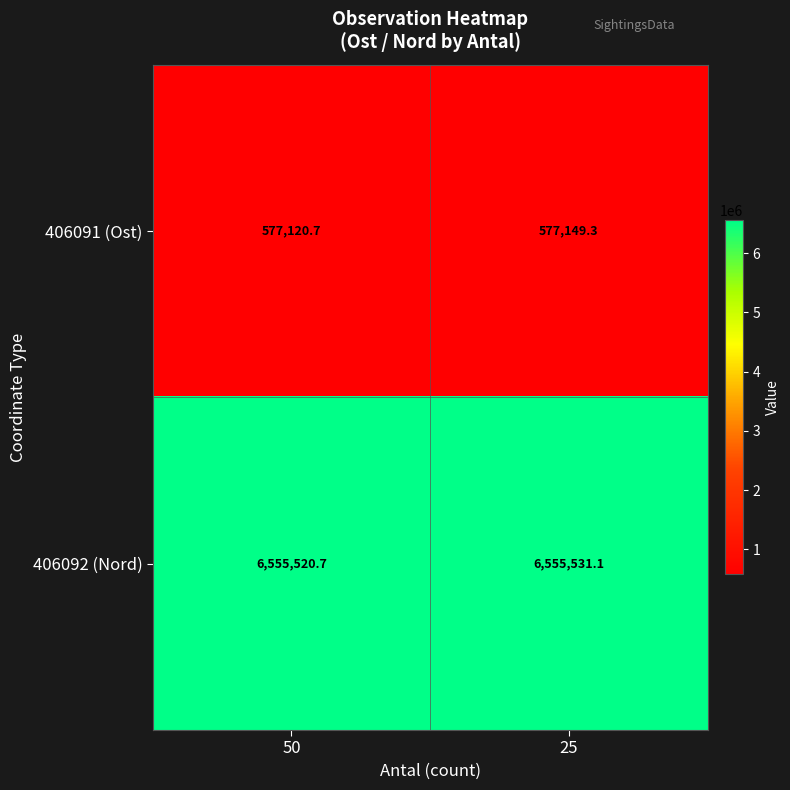

Rank the categories by 406091 (Ost) value from highest to lowest.

25, 50